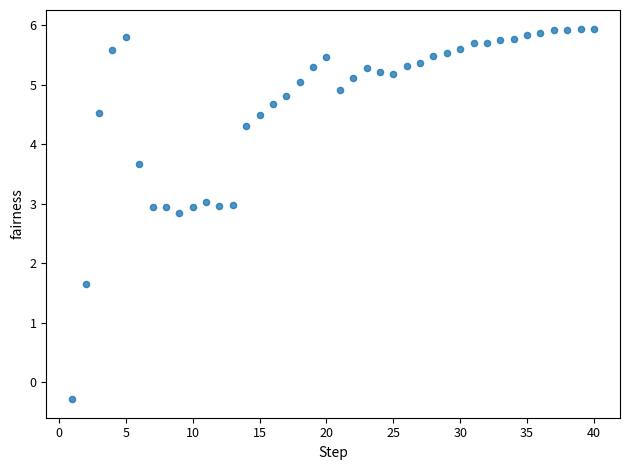

What is the range of X values (max minus min)?

39.0